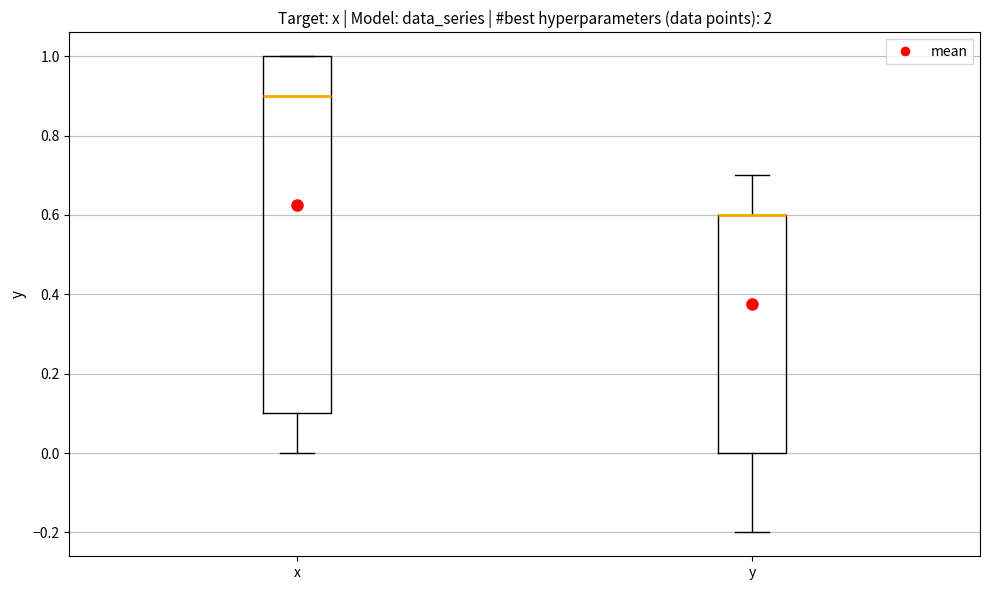

Where does the lower whisker of the box for y end on the y-axis? The values are not printed on the chart, so give them approximately, as read against the axis.

-0.2